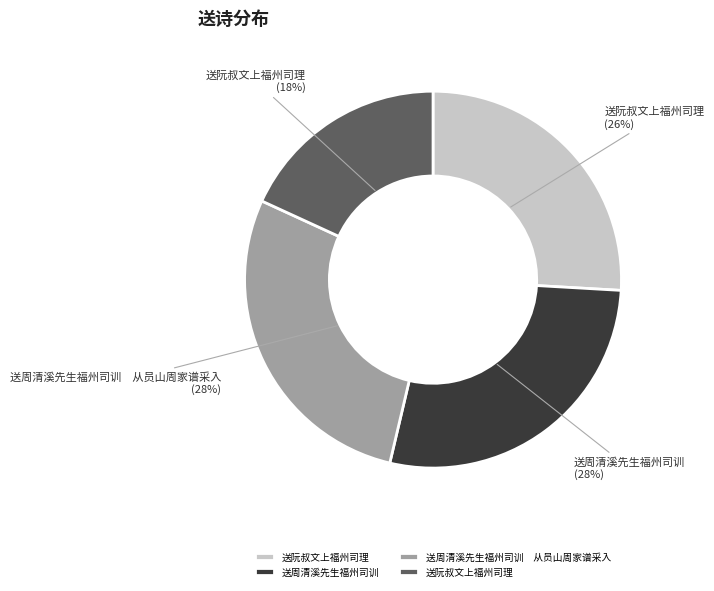

Is there a majority slice in this chart?

No